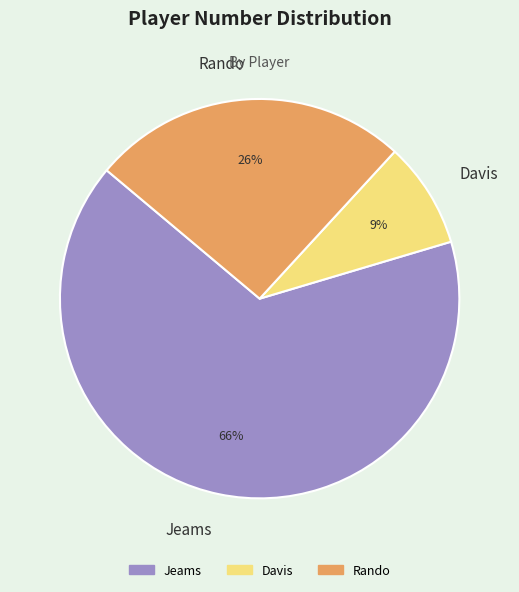

How many segments does this pie chart have?

3